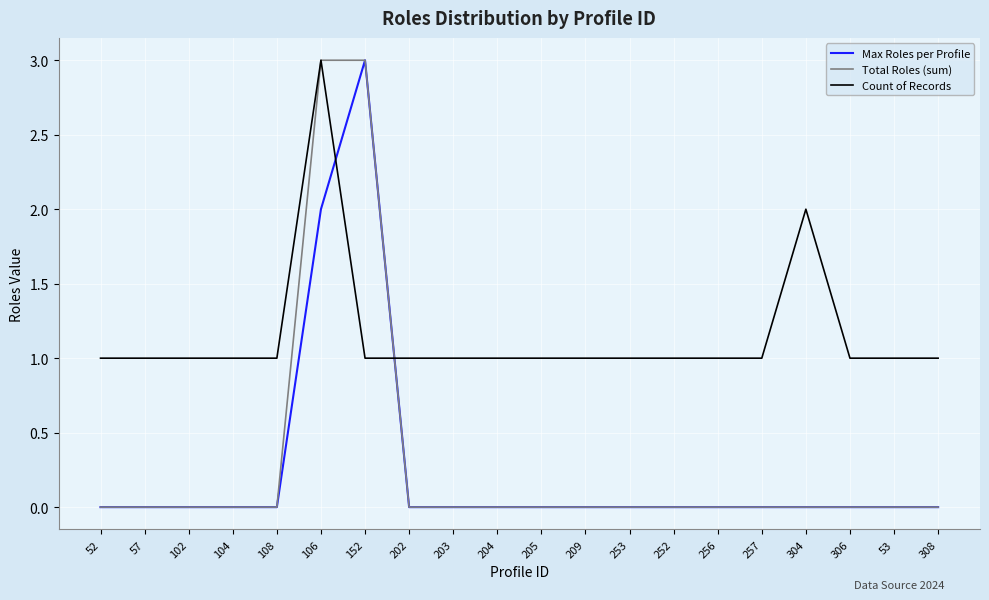

Where is Count of Records nearest to the value 2?

304